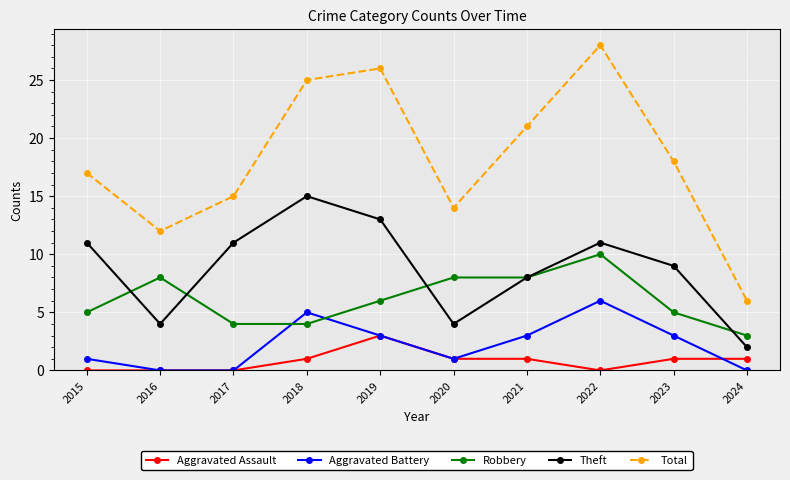

At which category does Aggravated Battery reach its first local peak?

2018